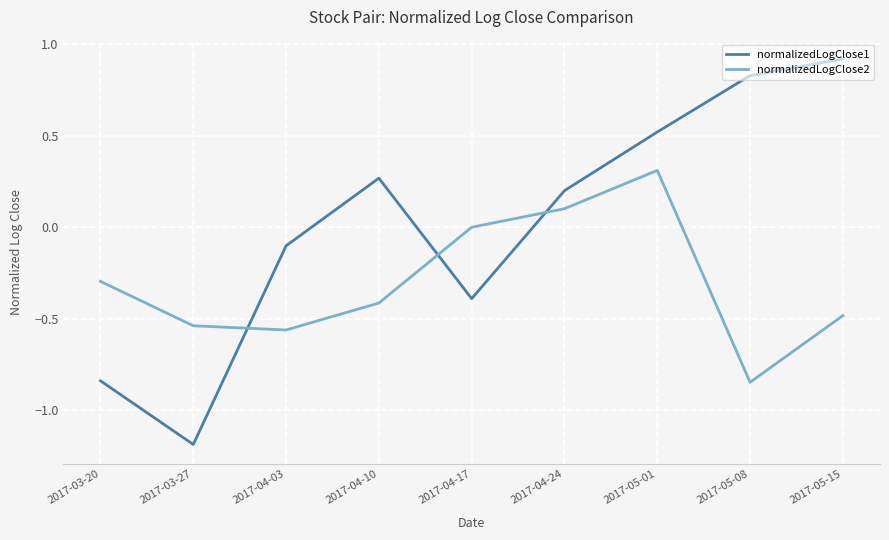

Where do normalizedLogClose2 and normalizedLogClose1 first cross each other?

2017-03-27 and 2017-04-03